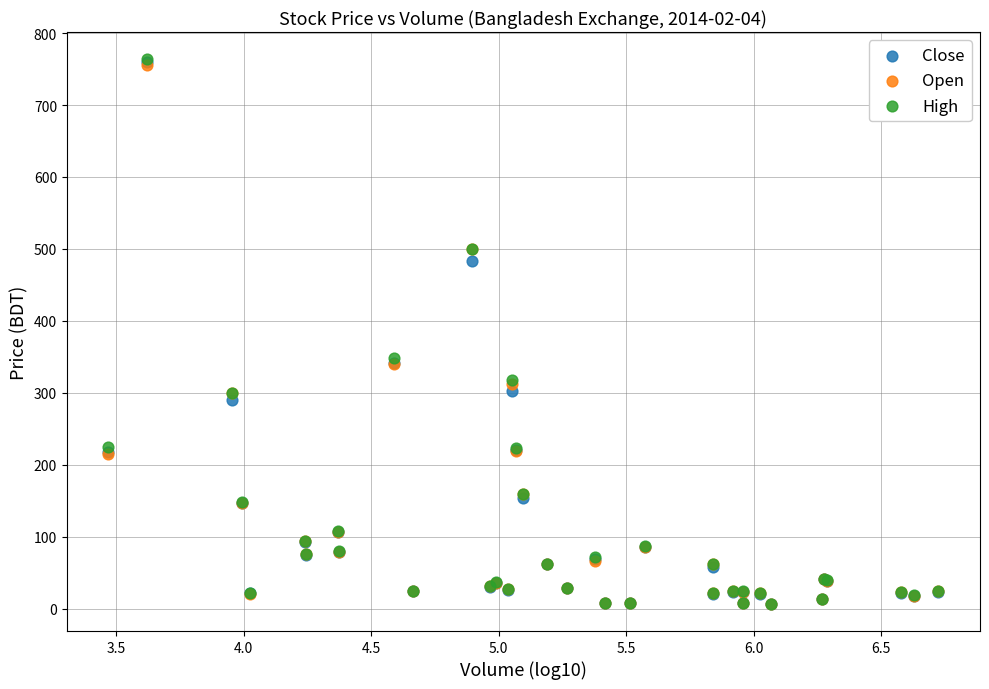

What are all the series names shown in the legend?

Close, Open, High